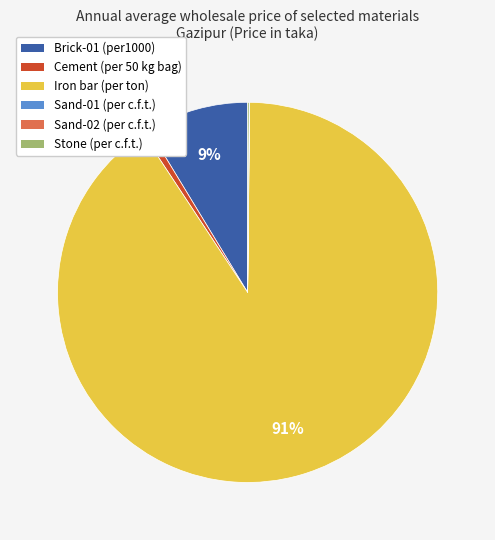

Is Brick-01 (per1000) the majority of the pie?

No